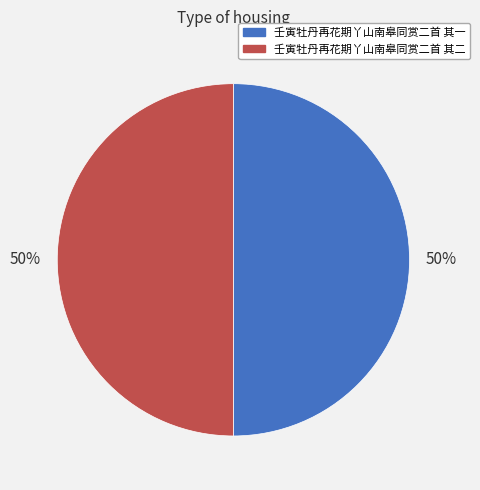

Combined, do 壬寅牡丹再花期丫山南皋同赏二首 其二 and 壬寅牡丹再花期丫山南皋同赏二首 其一 account for over 50%?

Yes